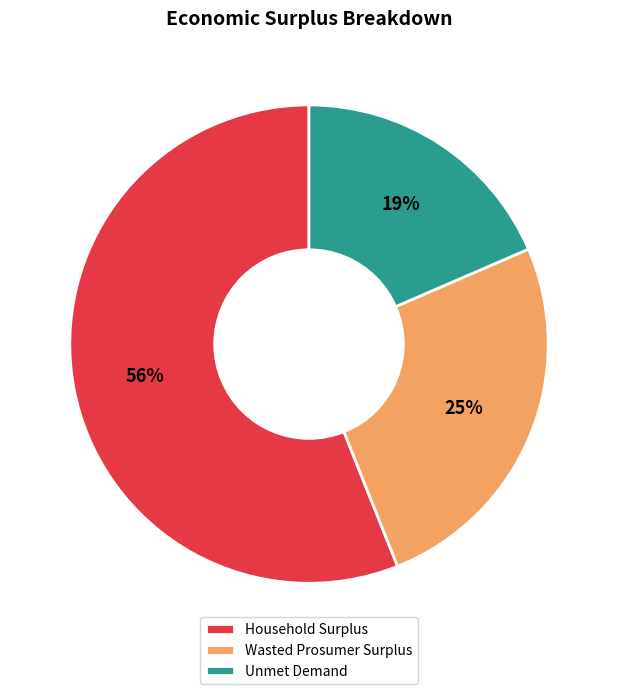

True or false: Household Surplus accounts for 56% of the total.

True